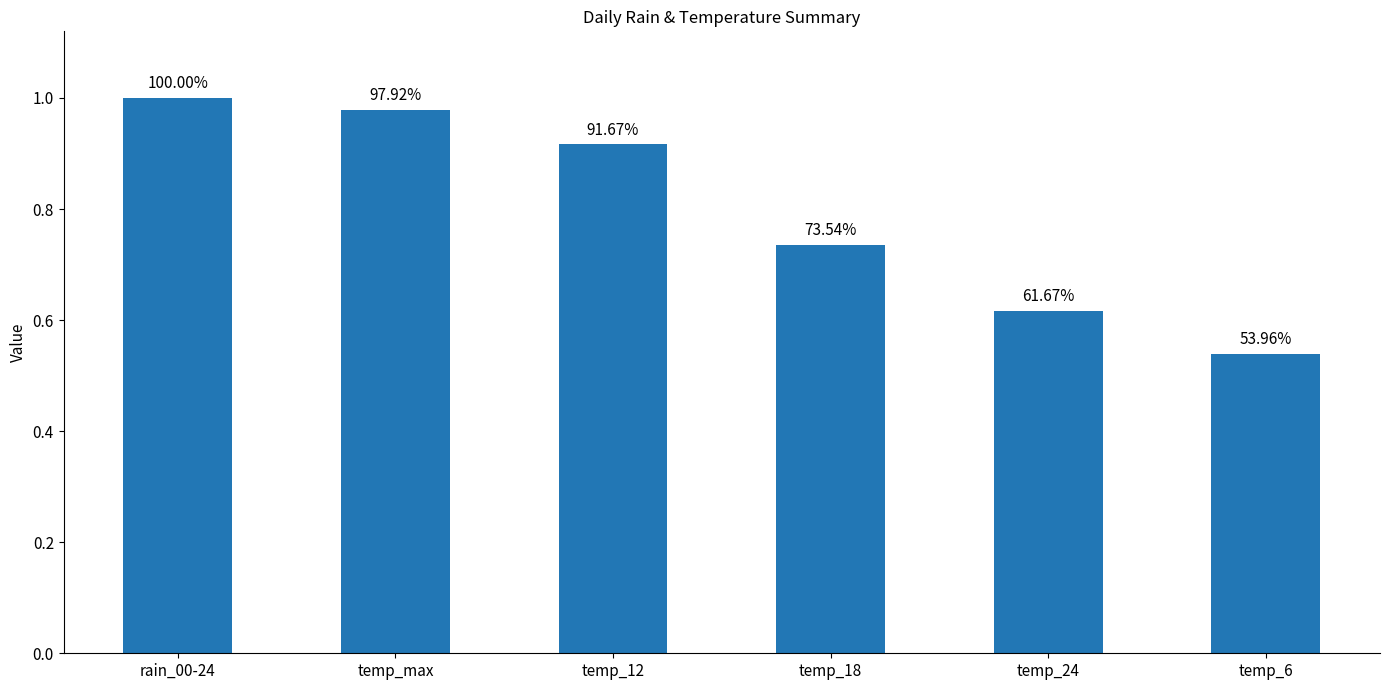

List the labels in order of value, smallest first.

temp_6, temp_24, temp_18, temp_12, temp_max, rain_00-24